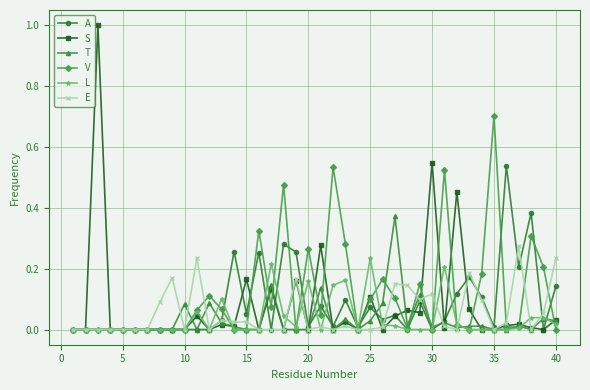

What is the maximum value shown in the chart?

1.0